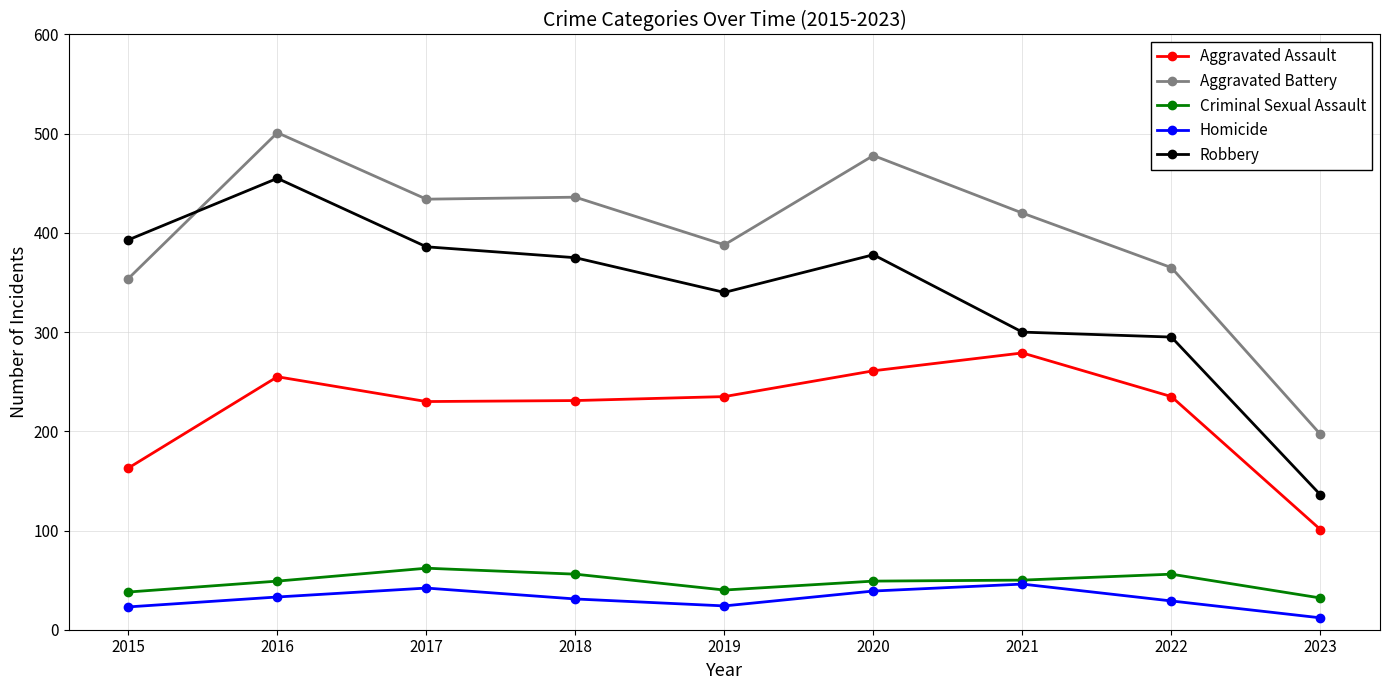

What is the value of the Homicide point at the 5th from the left?

24